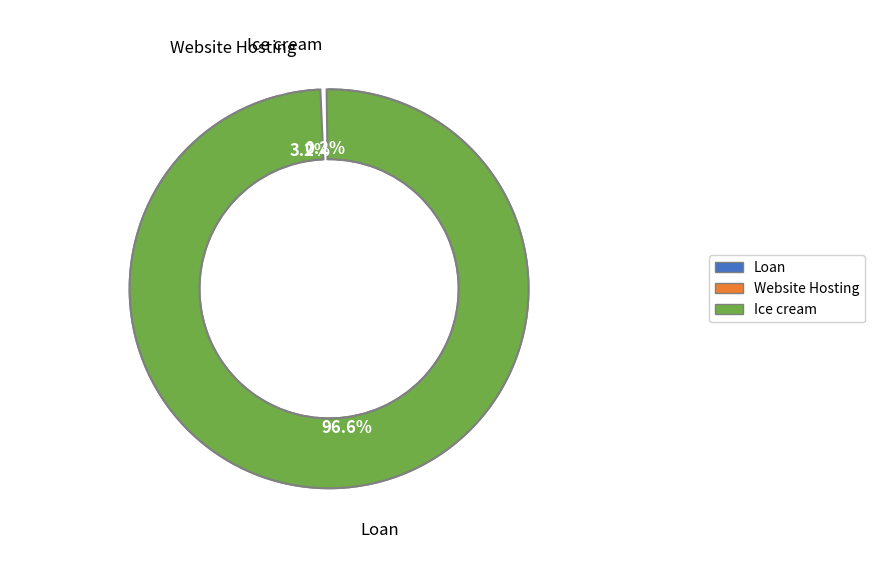

Is there a majority slice in this chart?

Yes